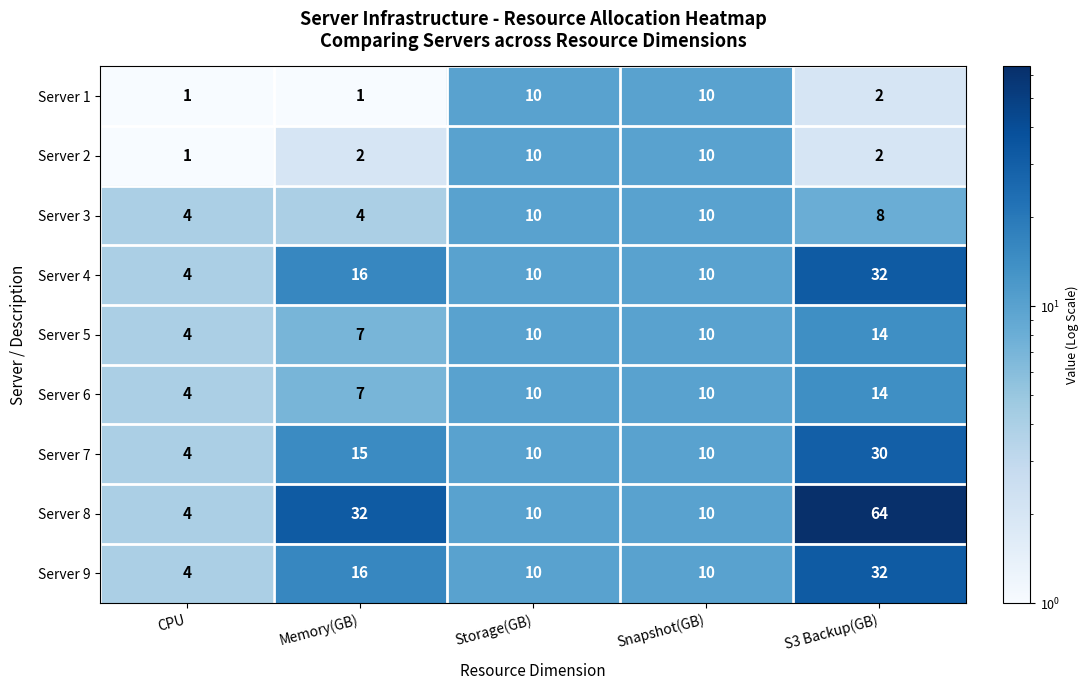

Which label corresponds to the largest value in the chart?

S3 Backup(GB)